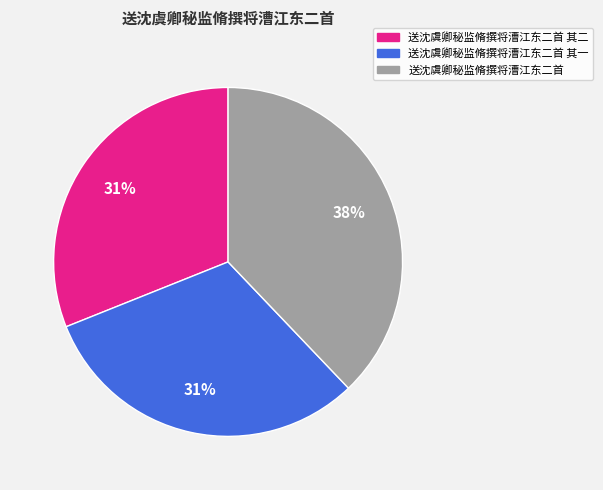

Do 送沈虞卿秘监脩撰将漕江东二首 and 送沈虞卿秘监脩撰将漕江东二首 其二 together represent more than half of the pie?

Yes